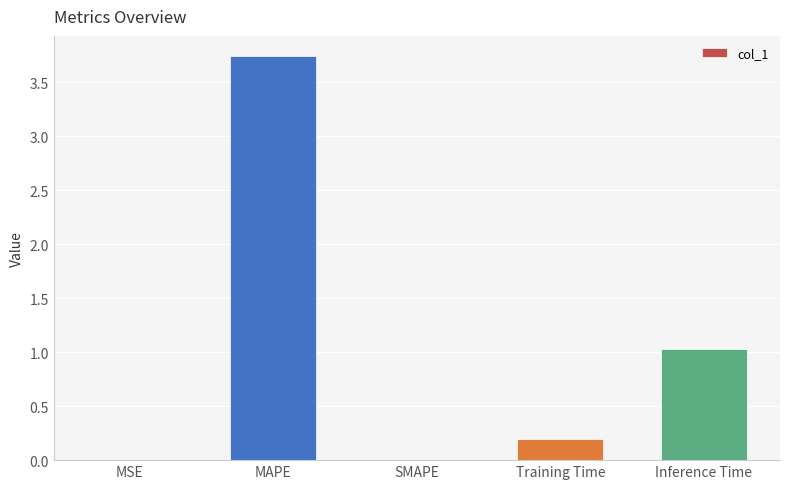

What is the change in value from MAPE to SMAPE?

-3.7